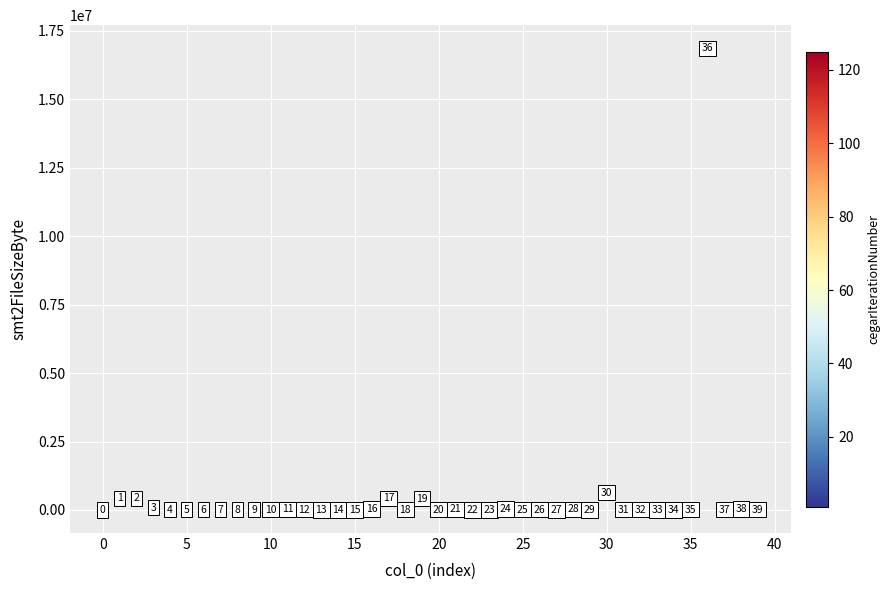

What Y value in the scatter plot is closest to 8434309?

630830